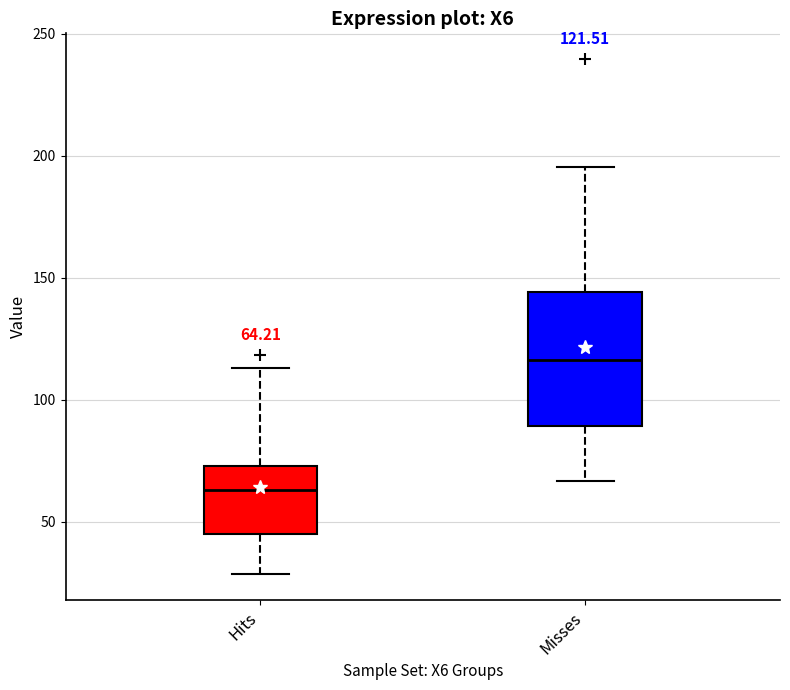

Which box's median line is the highest?

Misses